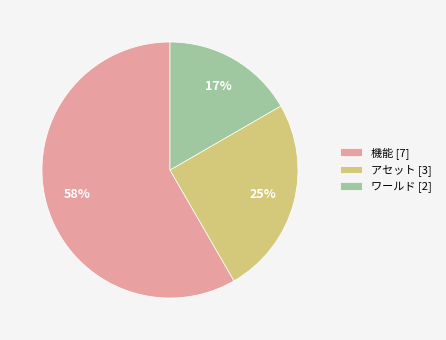

How many slices are in this pie chart?

3